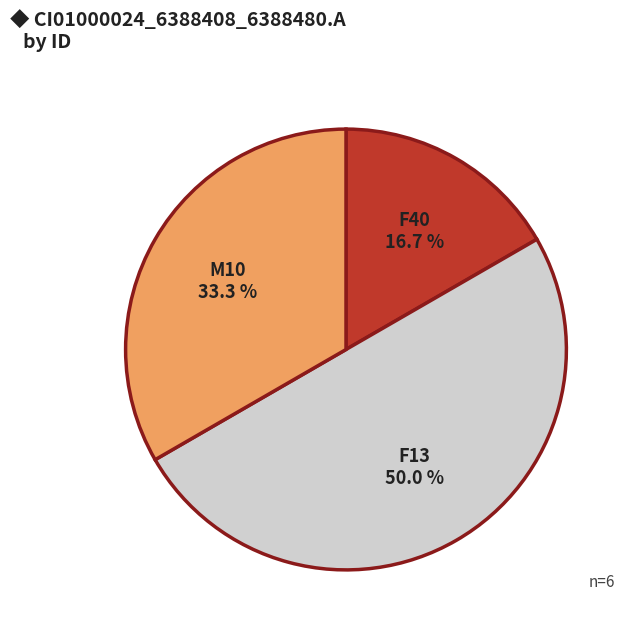

To the nearest percent, what is the difference between the largest and smallest slice percentages?

33%